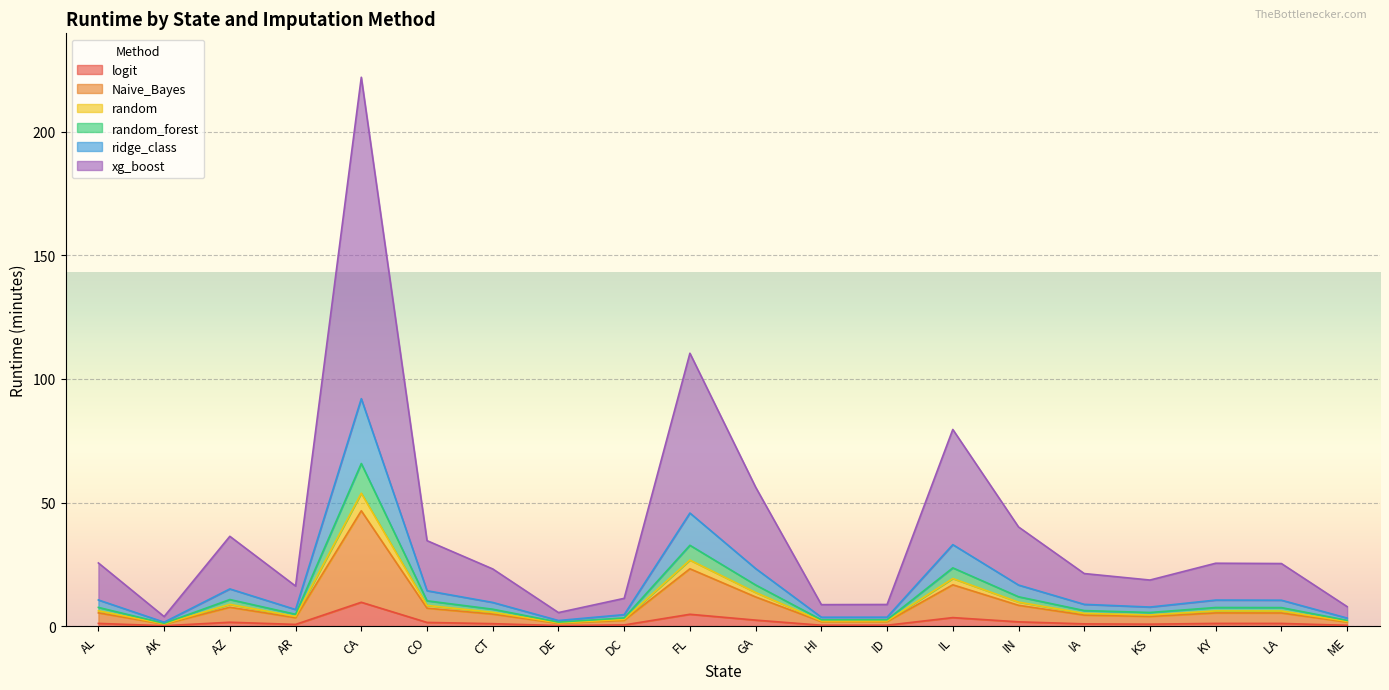

What is the label of the 8th point from the right?

ID